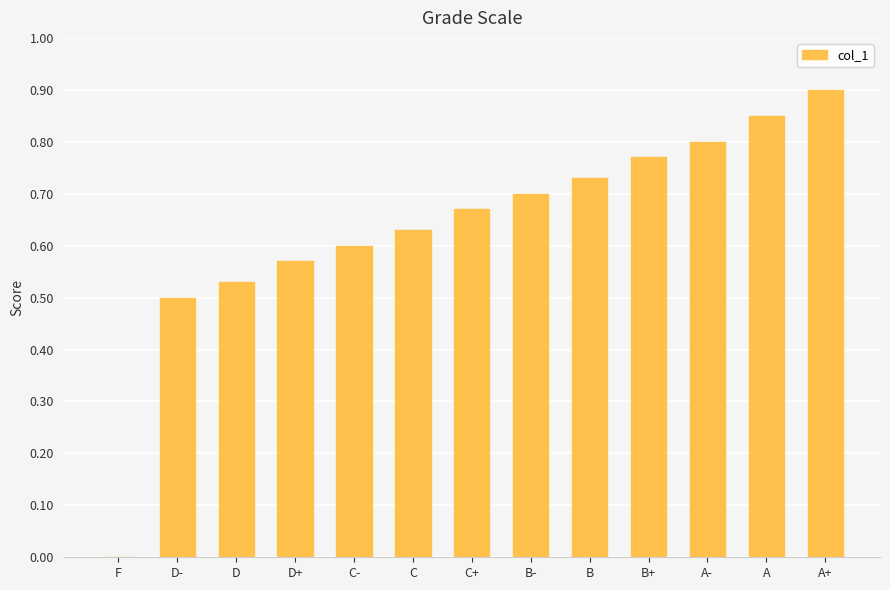

Count the values in the range 0 to 1.

13